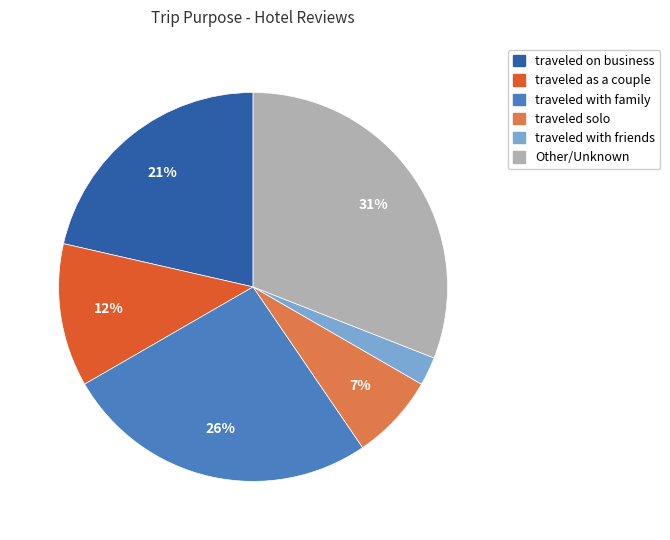

To the nearest percent, what is the difference between the largest and smallest slice percentages?

29%